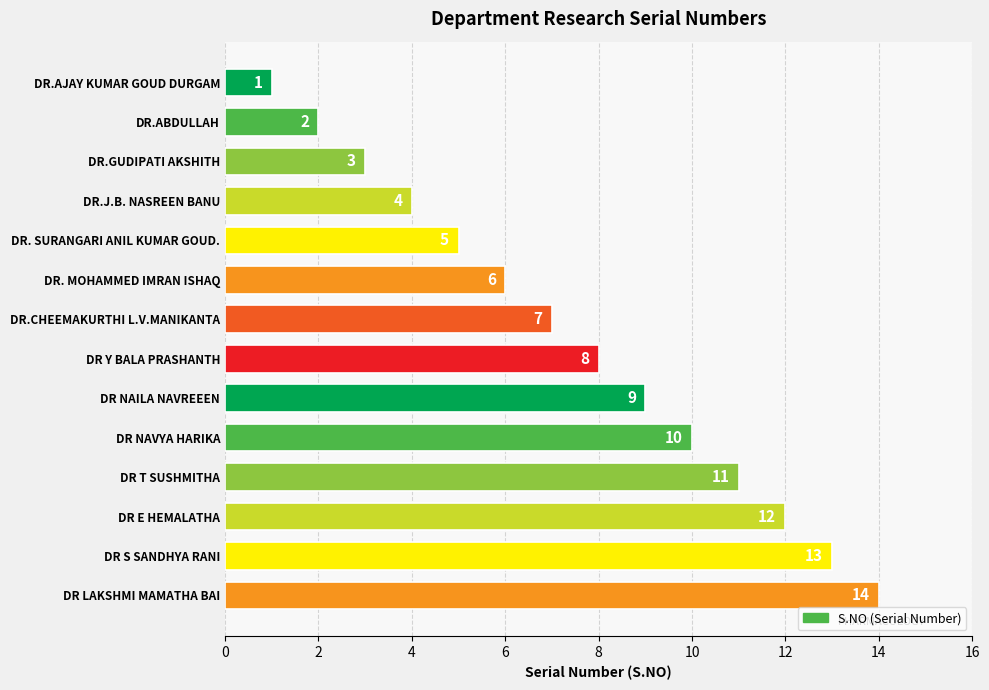

What is the difference between the maximum and minimum values?

13